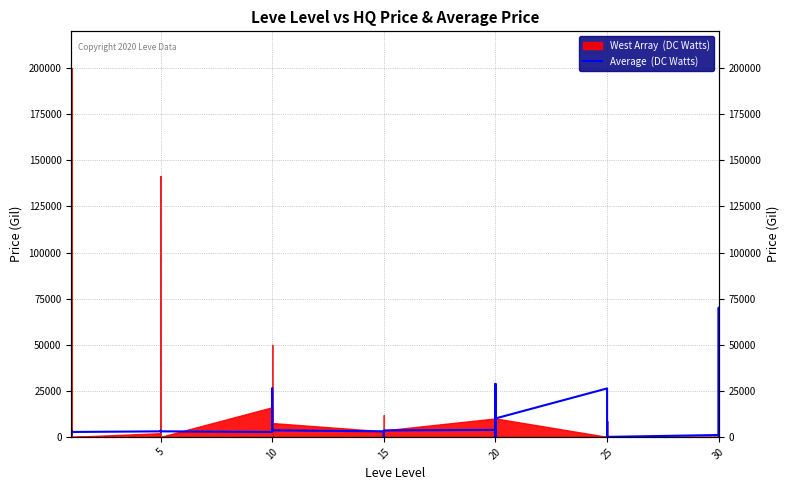

At which category does the data reach its first local valley?

5